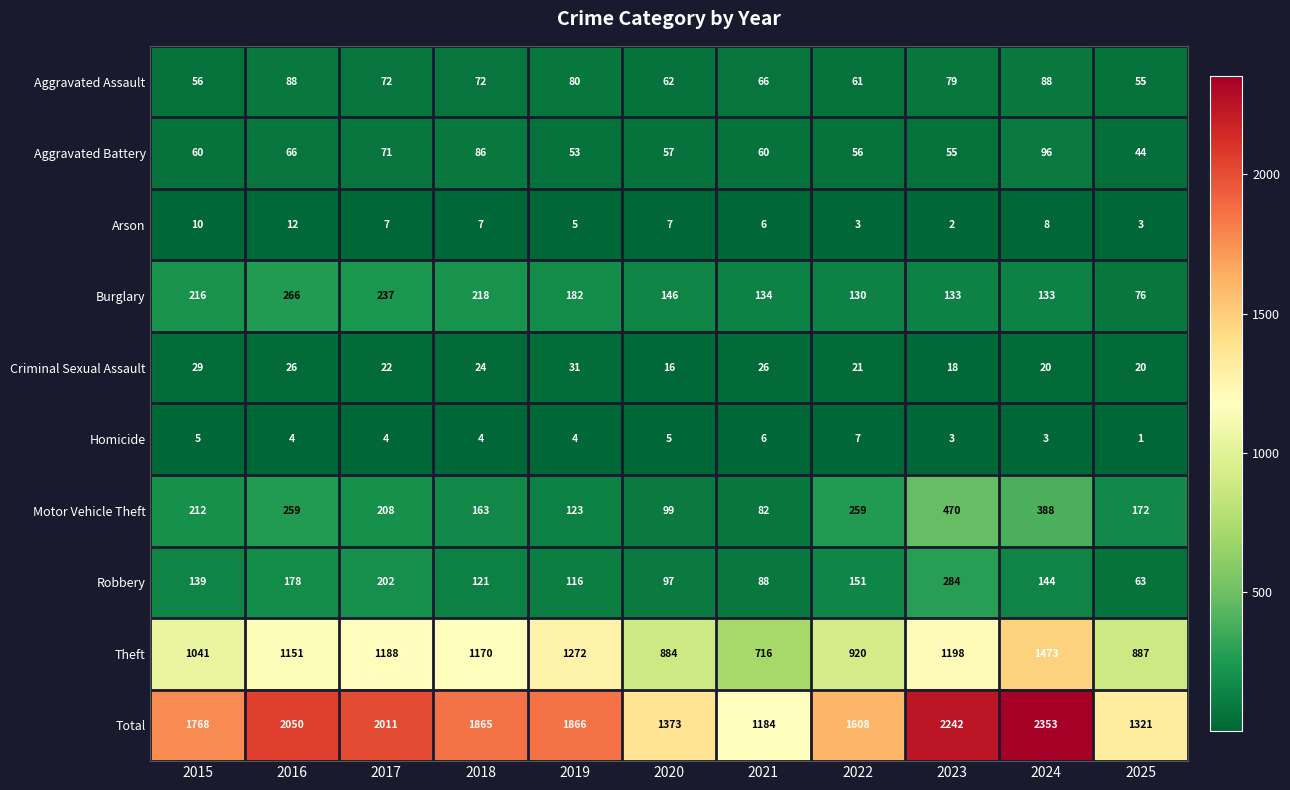

How many data points in Total are less than 1865?

5